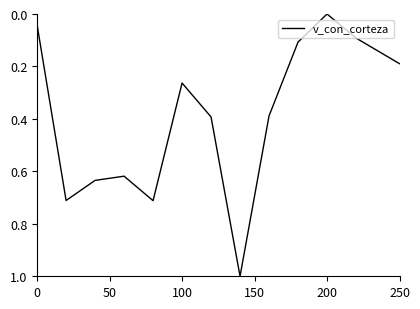

Does the chart display data point markers on the line(s)?

No